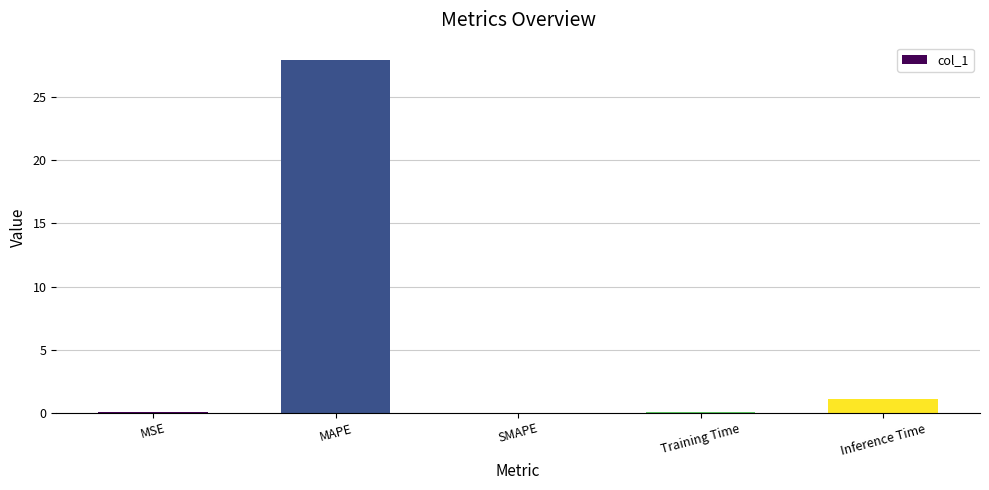

Does the chart contain stacked bars?

No